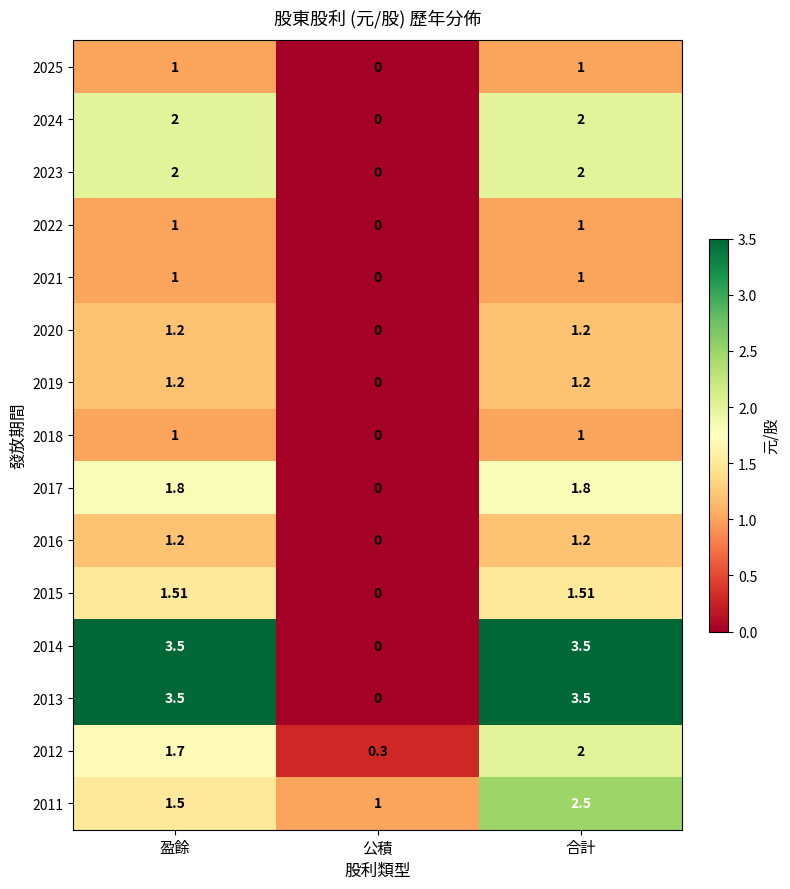

Is the value of 2017 at 盈餘 greater than the value of 2014 at 盈餘?

No